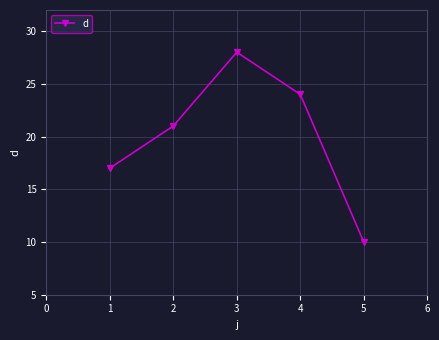

What is the greatest value displayed?

28